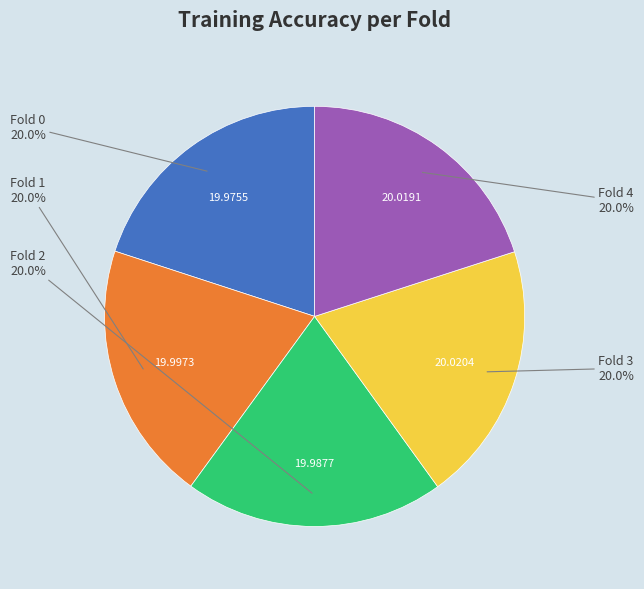

Is there any slice that represents more than half of the pie?

No